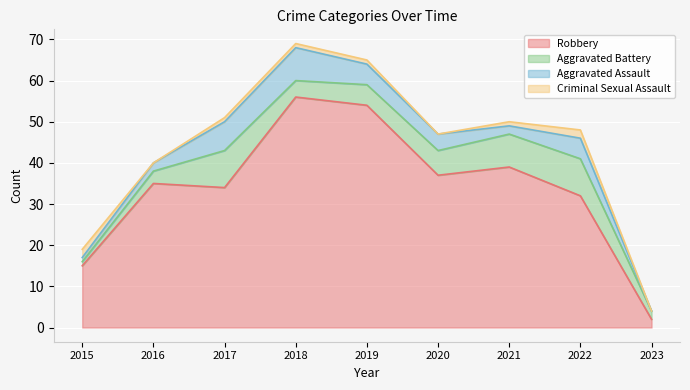

Reading left to right, what are all the values shown in this chart?

Robbery: 15	35	34	56	54	37	39	32	2
Aggravated Battery: 1	3	9	4	5	6	8	9	2
Aggravated Assault: 1	2	7	8	5	4	2	5	0
Criminal Sexual Assault: 2	0	1	1	1	0	1	2	0